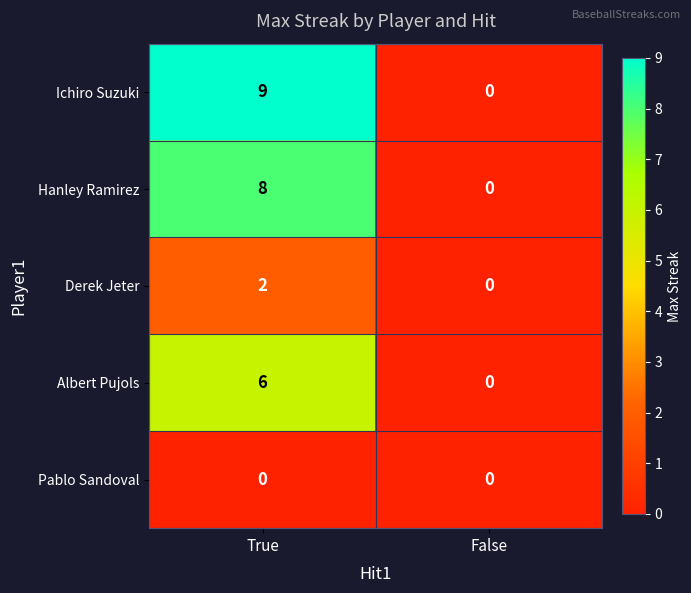

List the series in order of their peak value, highest first.

Ichiro Suzuki, Hanley Ramirez, Albert Pujols, Derek Jeter, Pablo Sandoval